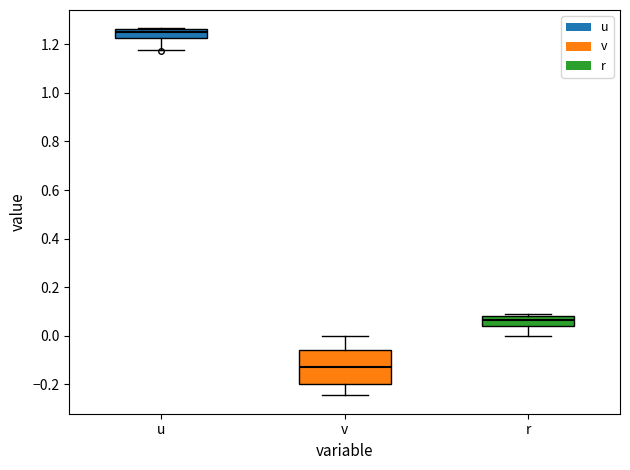

Which box is the tallest, from its lower edge to its upper edge?

v